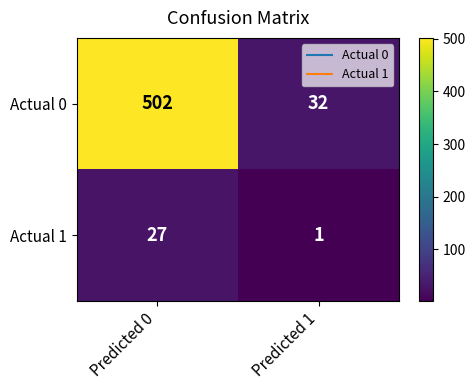

The Actual 1 series shows 38 at Predicted 0. True or false?

False